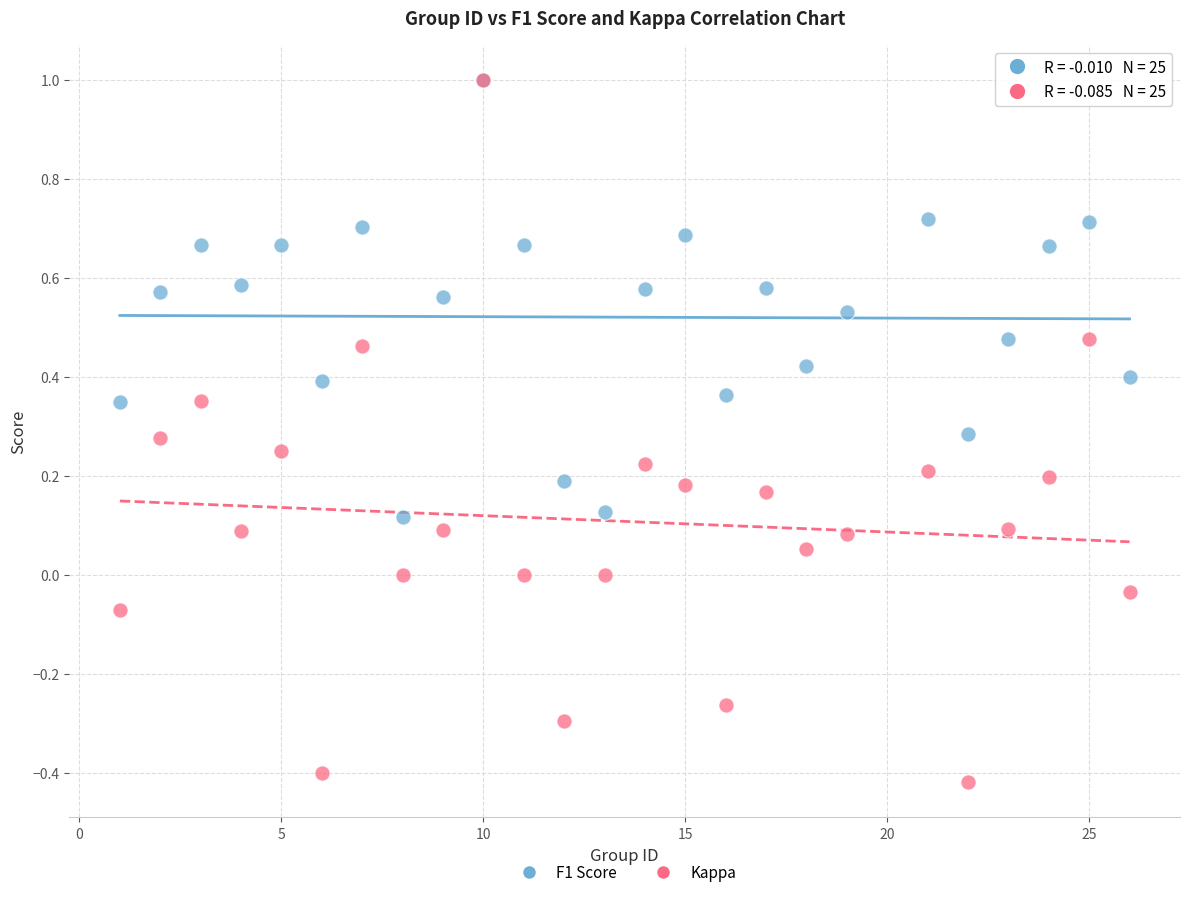

What are all the series names shown in the legend?

F1 Score, Kappa